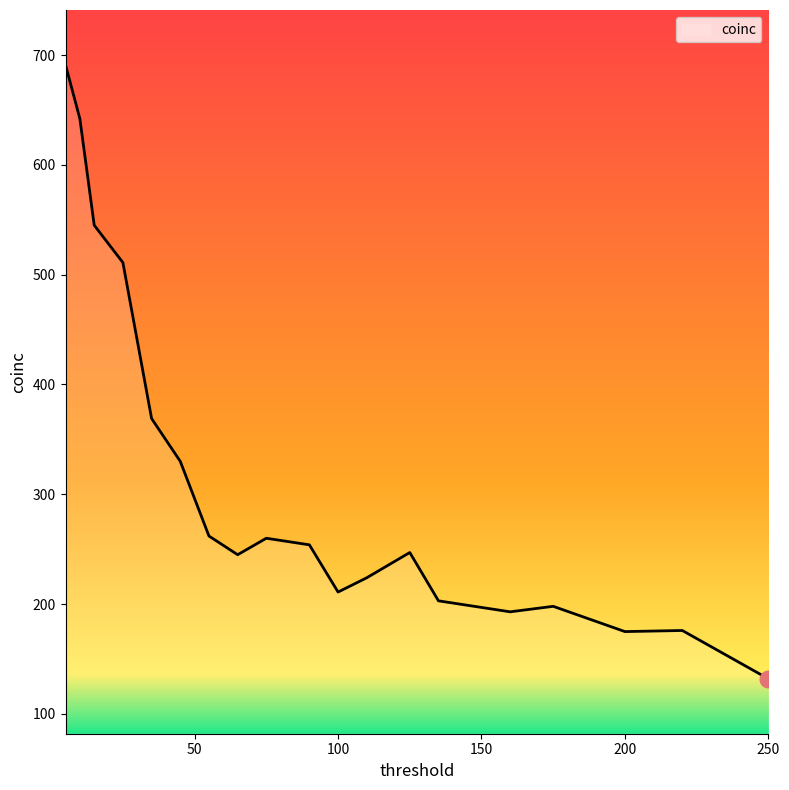

What is the minimum value shown in the chart?

132